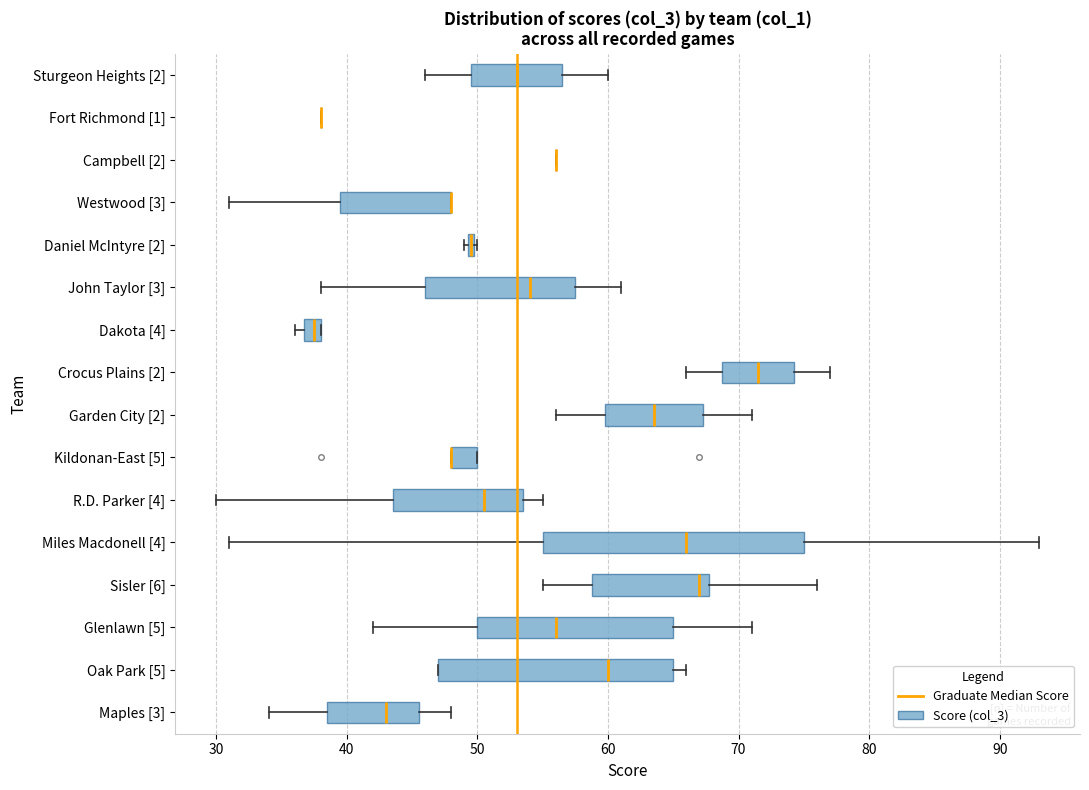

Comparing the boxes themselves (not the whiskers), which one is the widest?

Miles Macdonell [4]